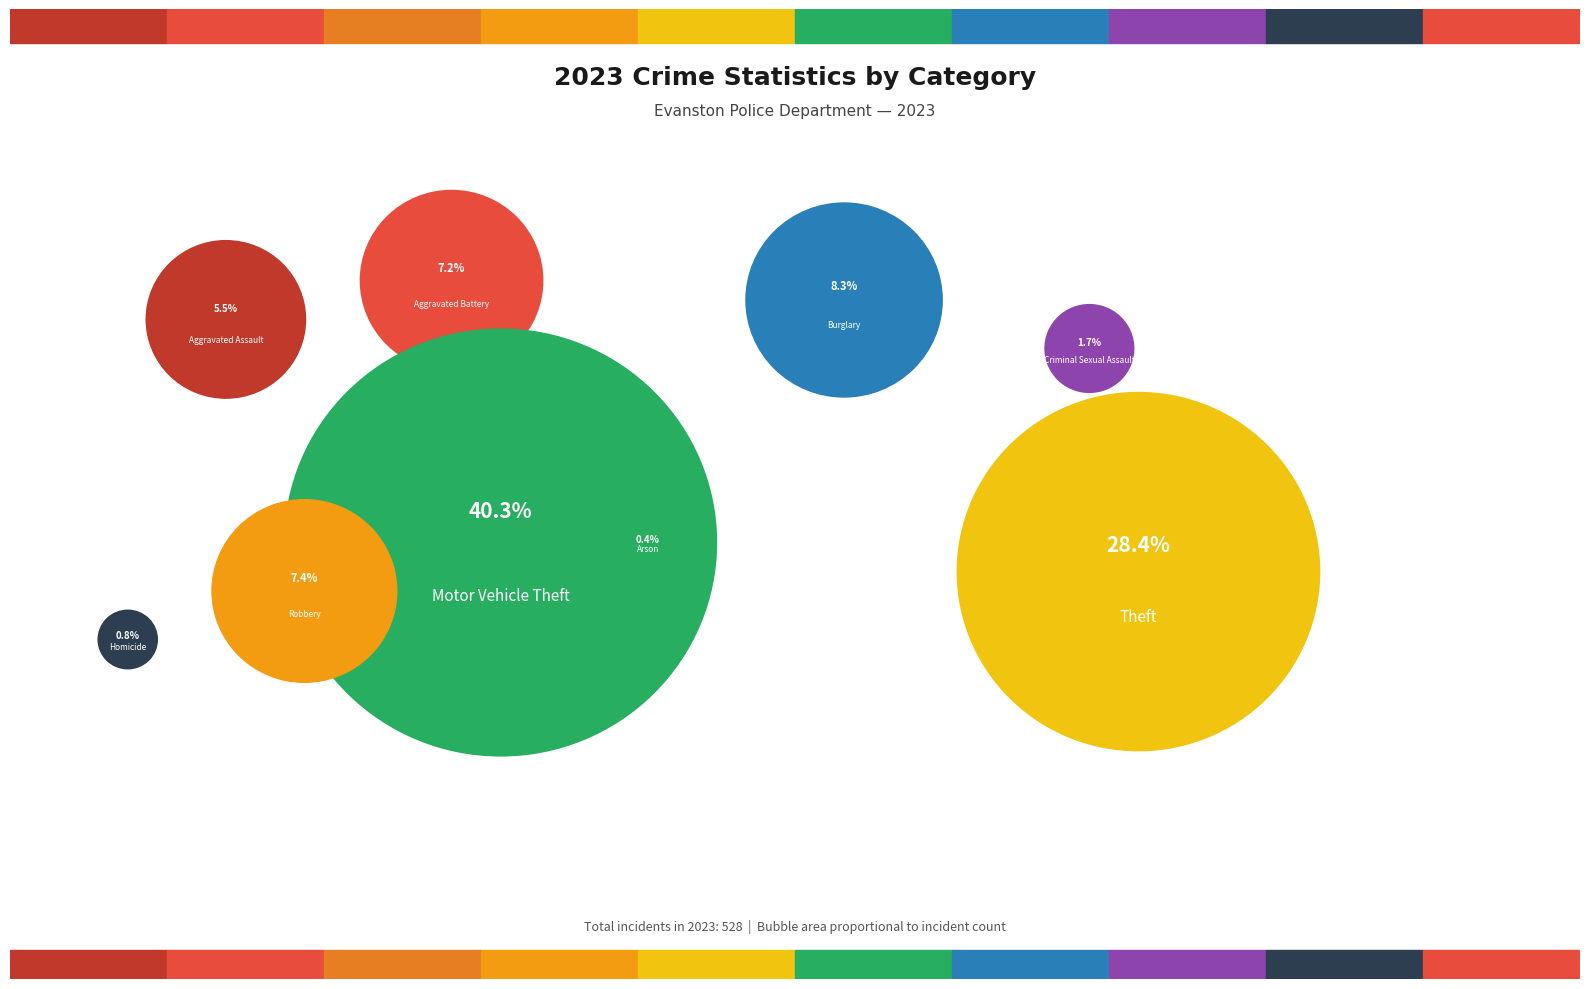

Is it true that Motor Vehicle Theft is 40% of the pie?

True